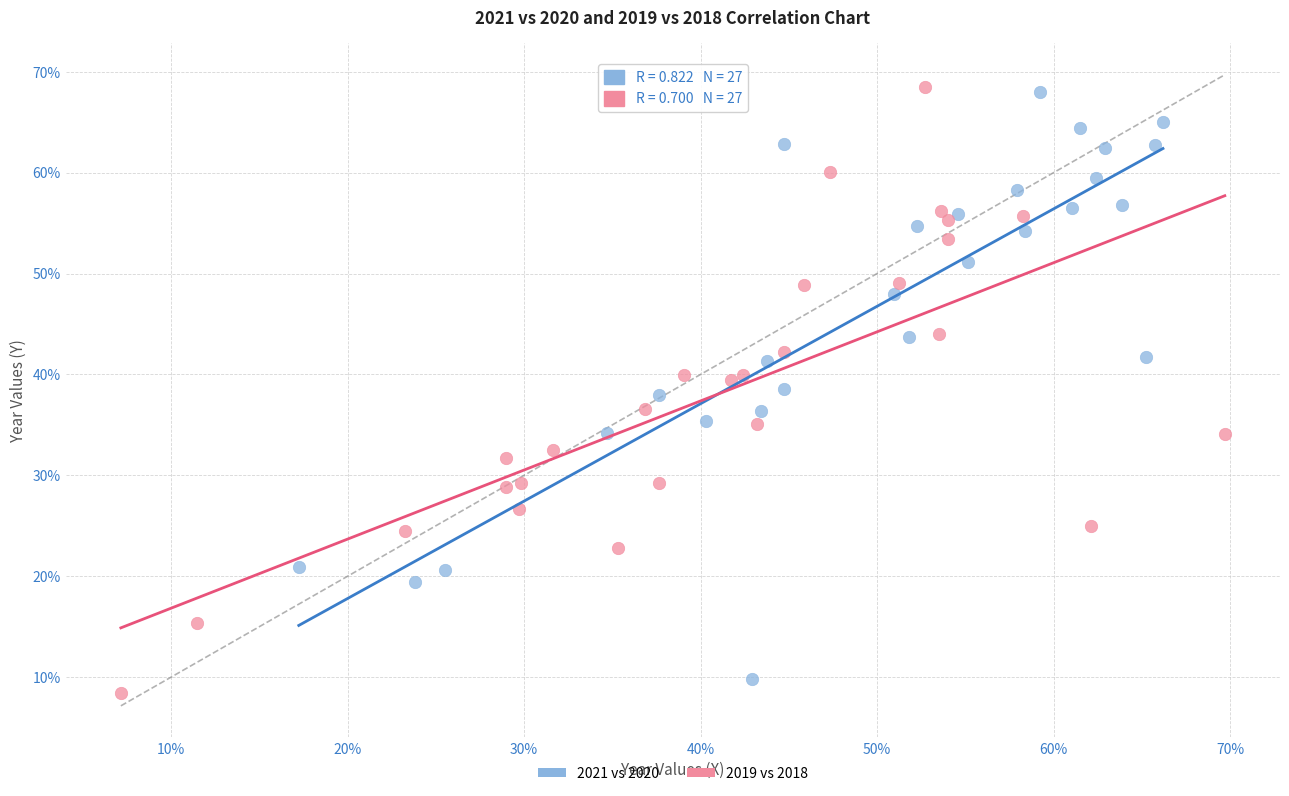

Which series has the widest spread of Y values?

2019 vs 2018